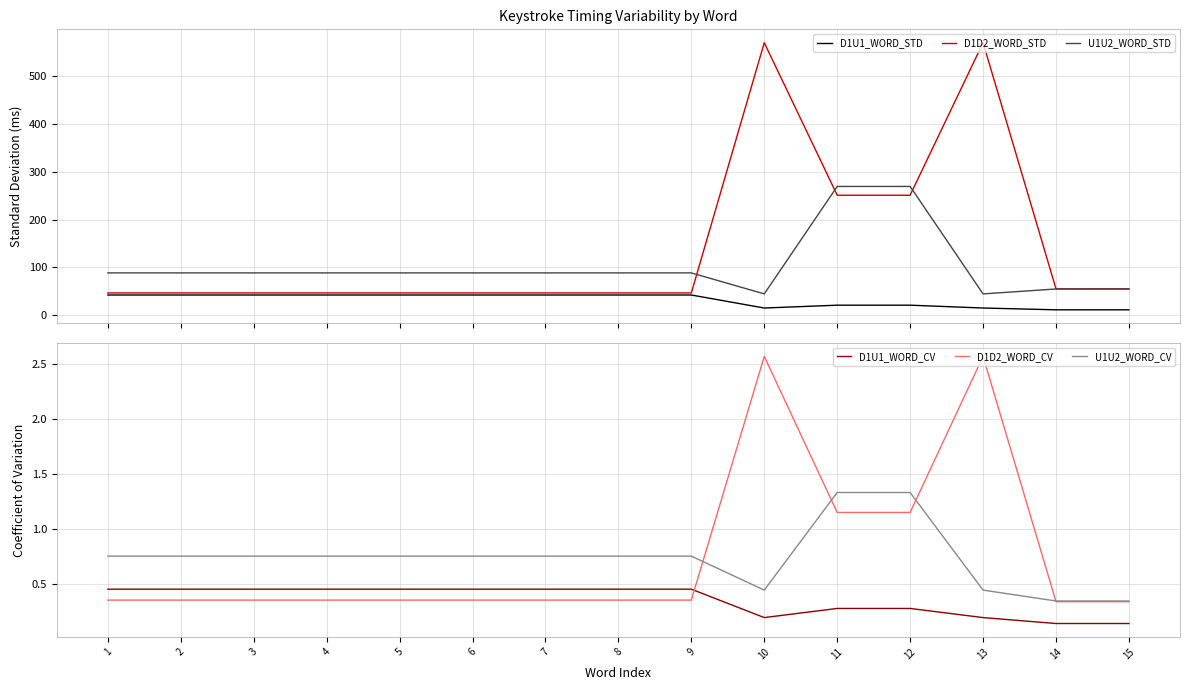

What is the total value across all series at 12?

543.7